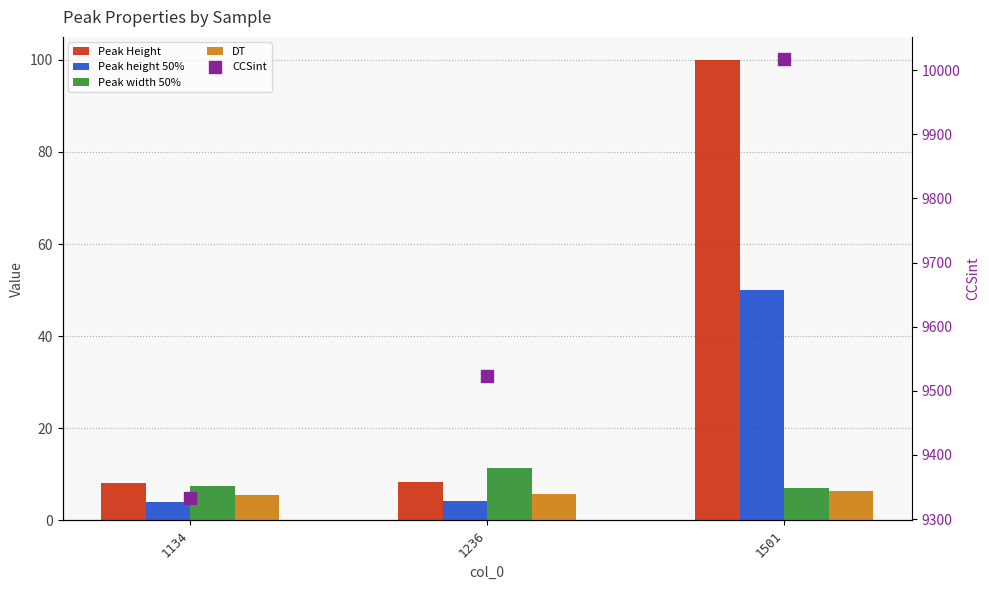

Which category has the highest value in the Peak height 50% series?

1501